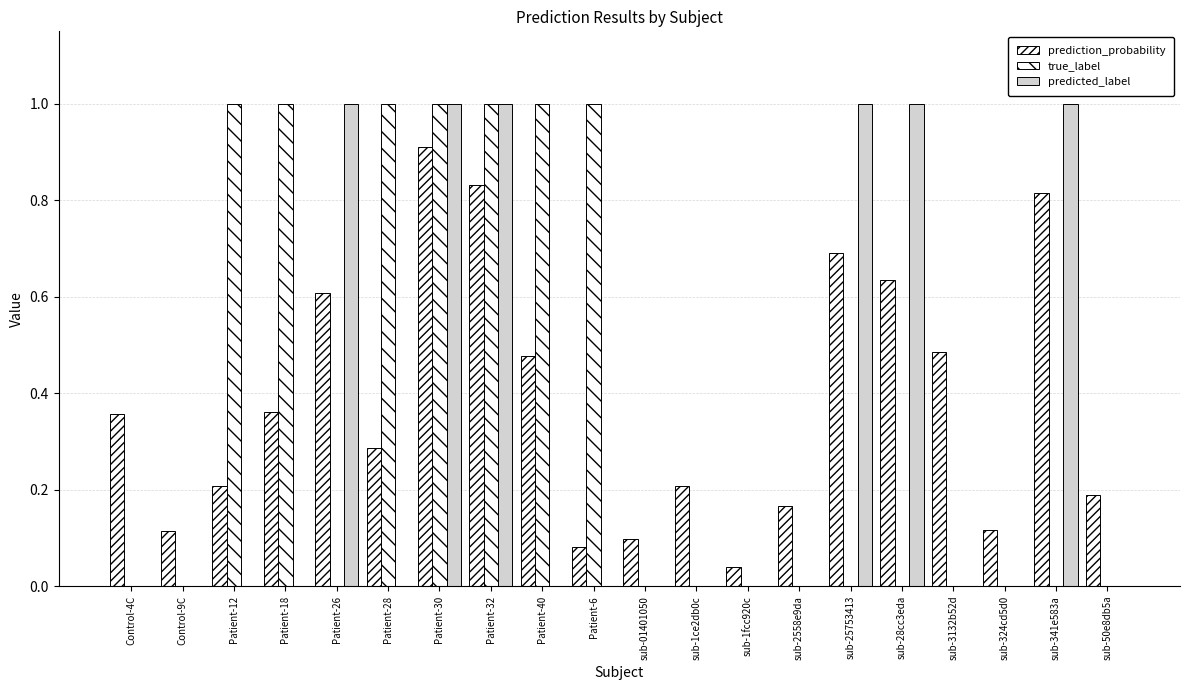

Are the bars grouped side by side (vs. stacked)?

Yes